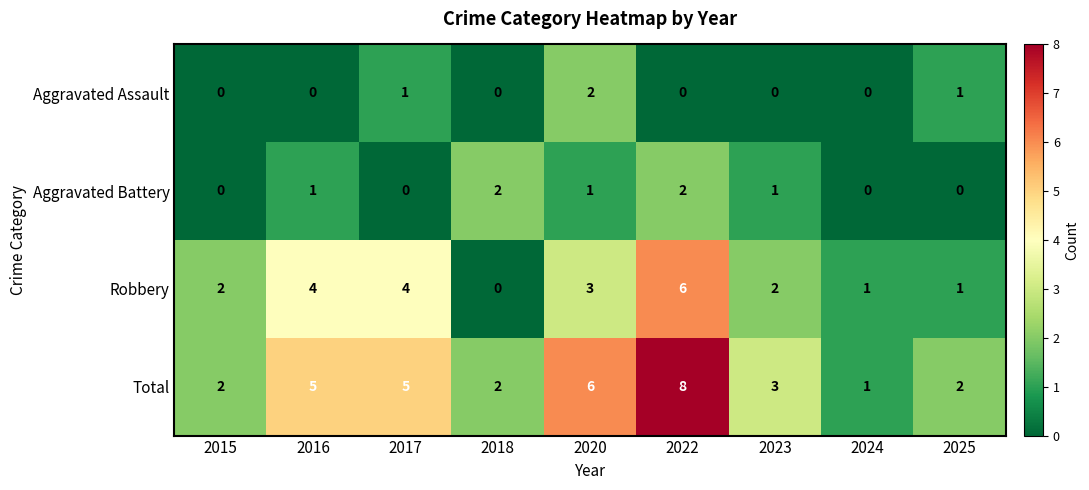

At which category is the sum across all series the highest?

2022